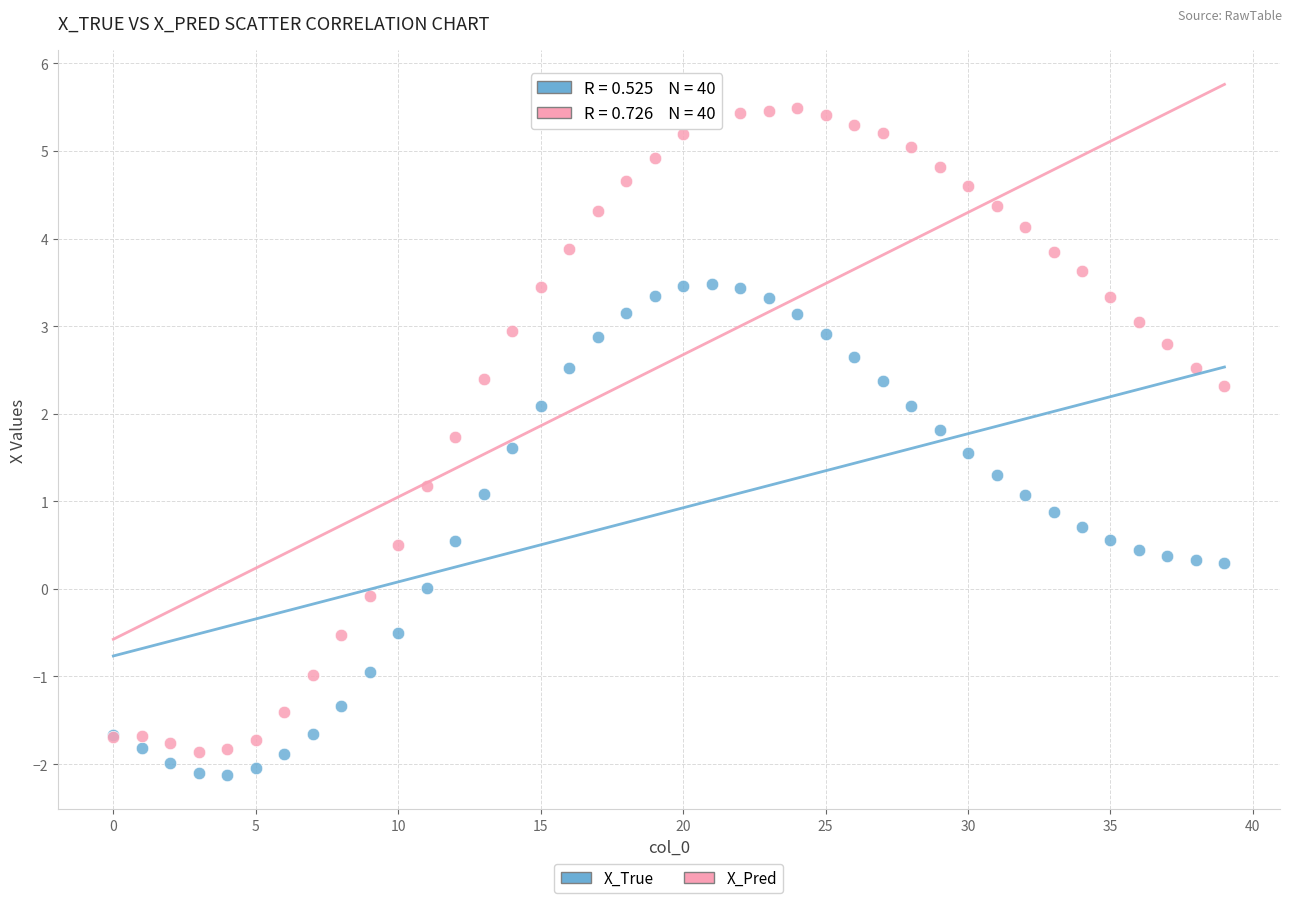

Which series has the largest Y range (max minus min)?

X_Pred